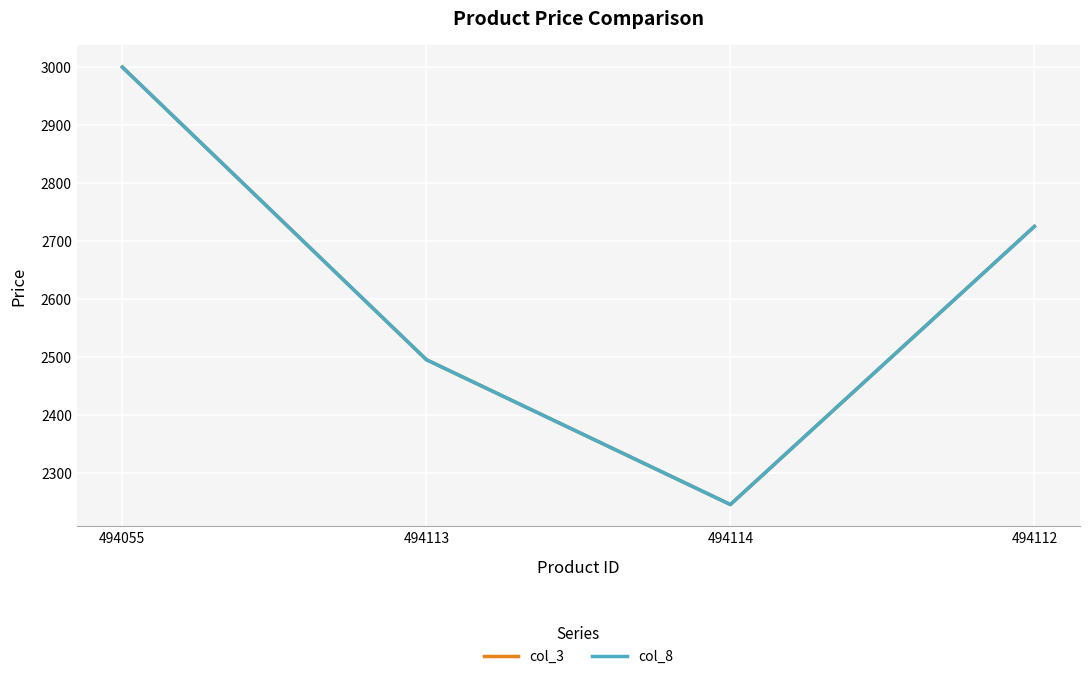

What is the difference between the maximum and second lowest values in the col_8 series?

505